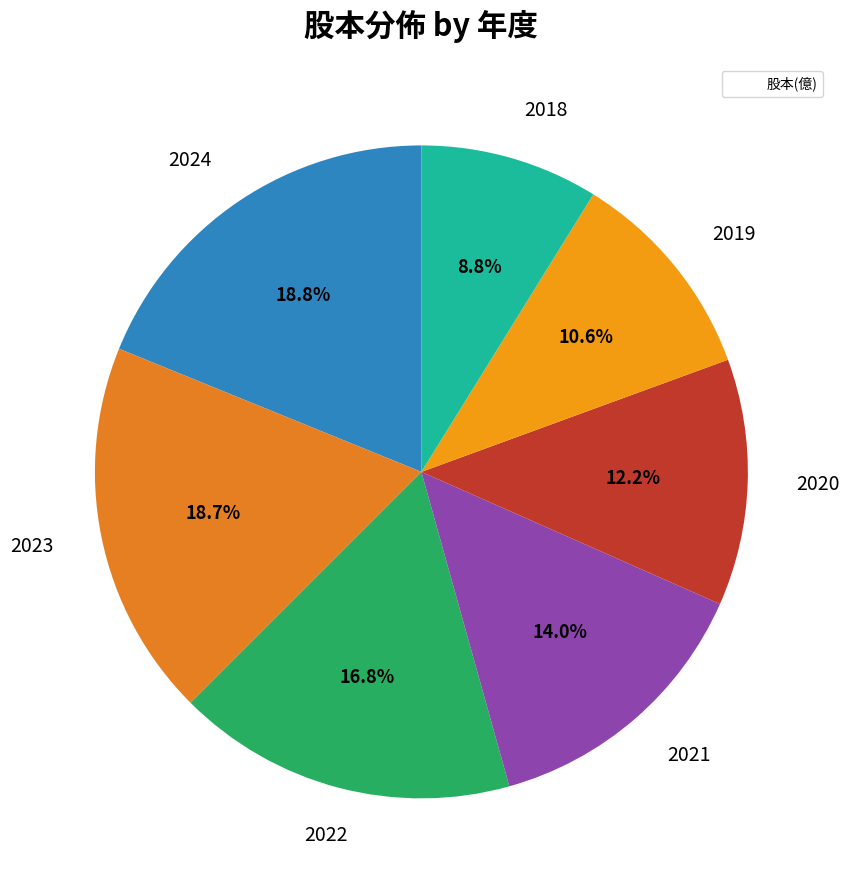

How many slices are in this pie chart?

7